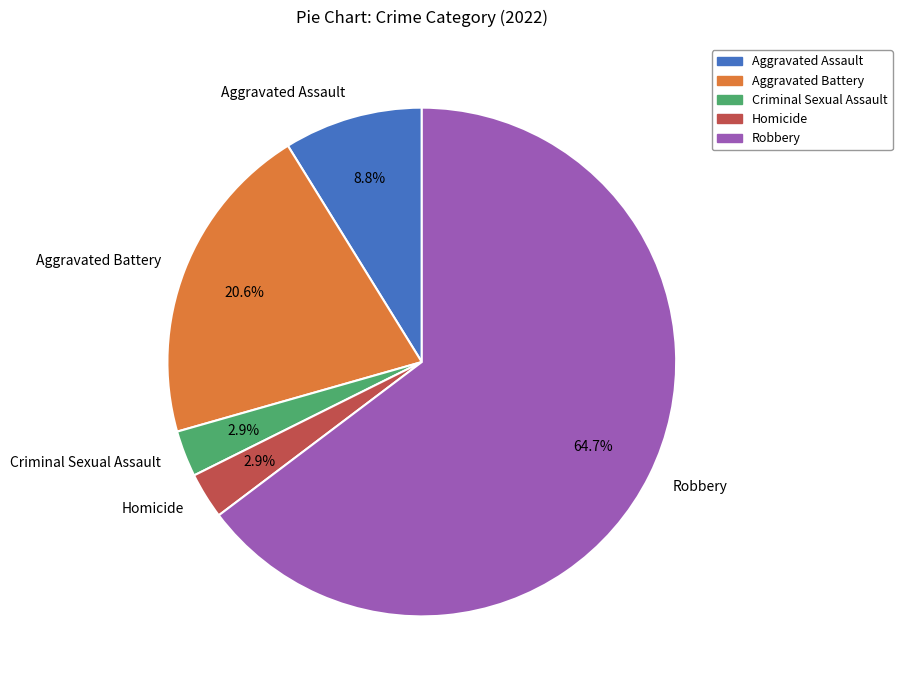

Which has a higher value, Robbery or Homicide?

Robbery